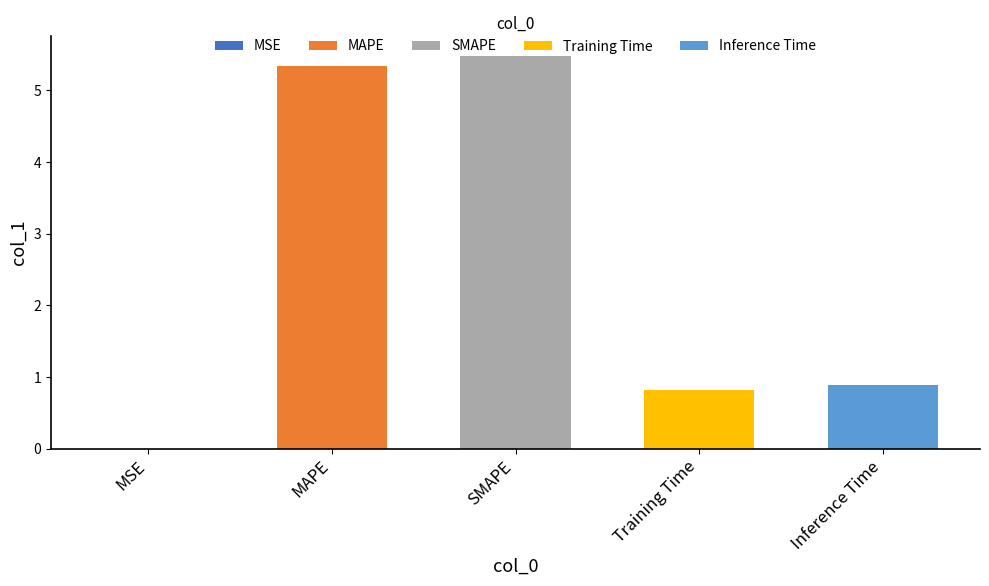

True or false: the data shows 0.8 at Training Time.

True